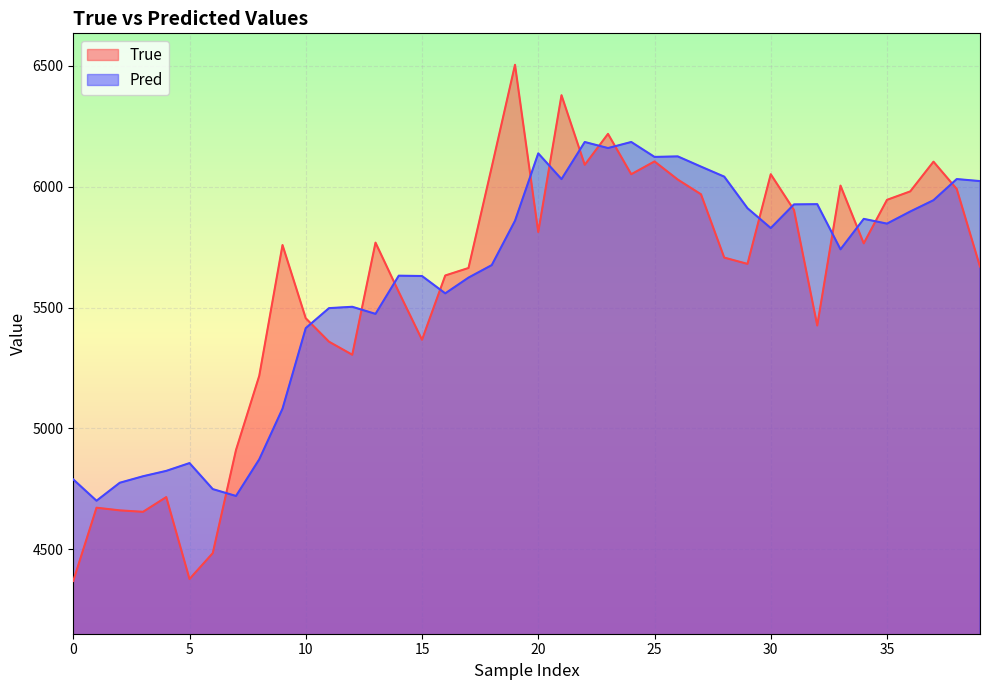

Reading left to right, list all the values displayed in this chart.

True: 4369.0	4672.0	4661.0	4655.0	4716.0	4377.0	4484.0	4911.0	5218.0	5759.0	5456.0	5359.0	5305.0	5769.0	5565.0	5367.0	5633.0	5664.0	6082.0	6505.0	5813.0	6379.0	6091.0	6219.0	6052.0	6105.0	6030.0	5969.0	5707.0	5681.0	6052.0	5904.0	5426.0	6005.0	5766.0	5946.0	5981.0	6104.0	5991.0	5670.0
Pred: 4789.1	4700.8	4775.3	4802.2	4824.4	4856.7	4749.0	4720.6	4872.3	5081.9	5415.2	5497.9	5503.5	5474.1	5632.2	5630.8	5559.0	5624.2	5676.0	5859.5	6138.4	6031.8	6185.4	6160.3	6185.5	6123.7	6125.8	6083.5	6042.0	5911.3	5829.3	5927.2	5928.2	5741.3	5867.3	5847.6	5897.8	5944.6	6032.0	6023.6